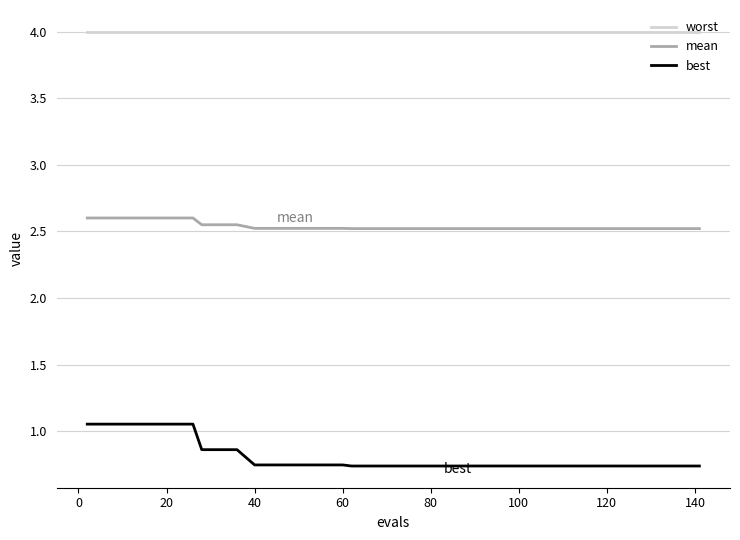

Rank the series by their maximum value, from lowest to highest.

best, mean, worst